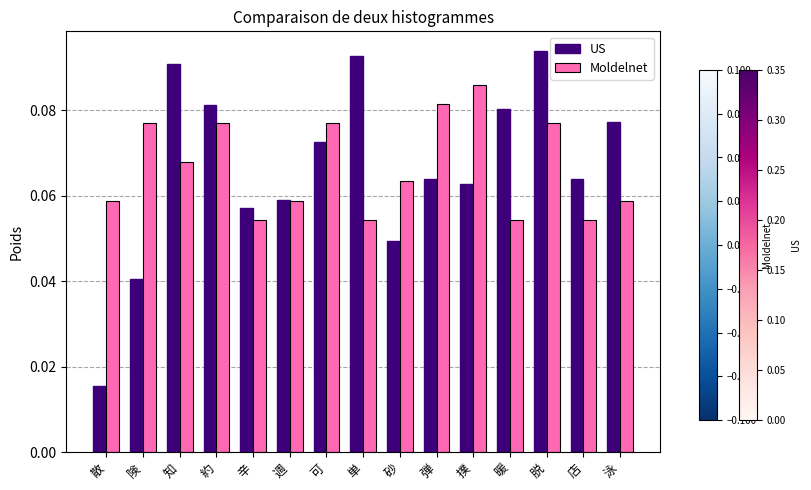

How many US values are between 0 and 1?

15